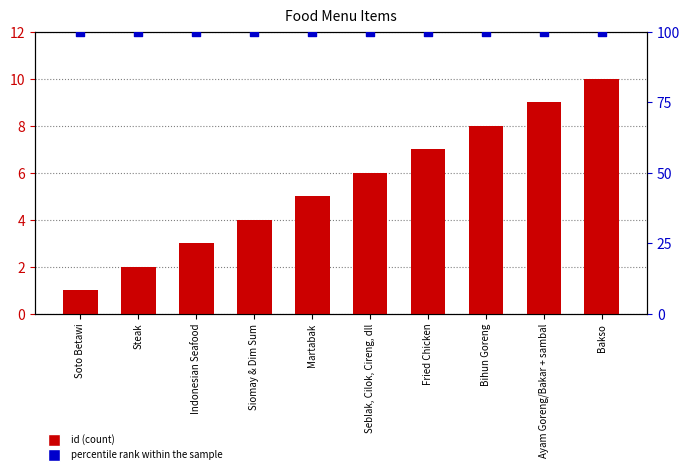

Which series contains the lowest Y value?

id